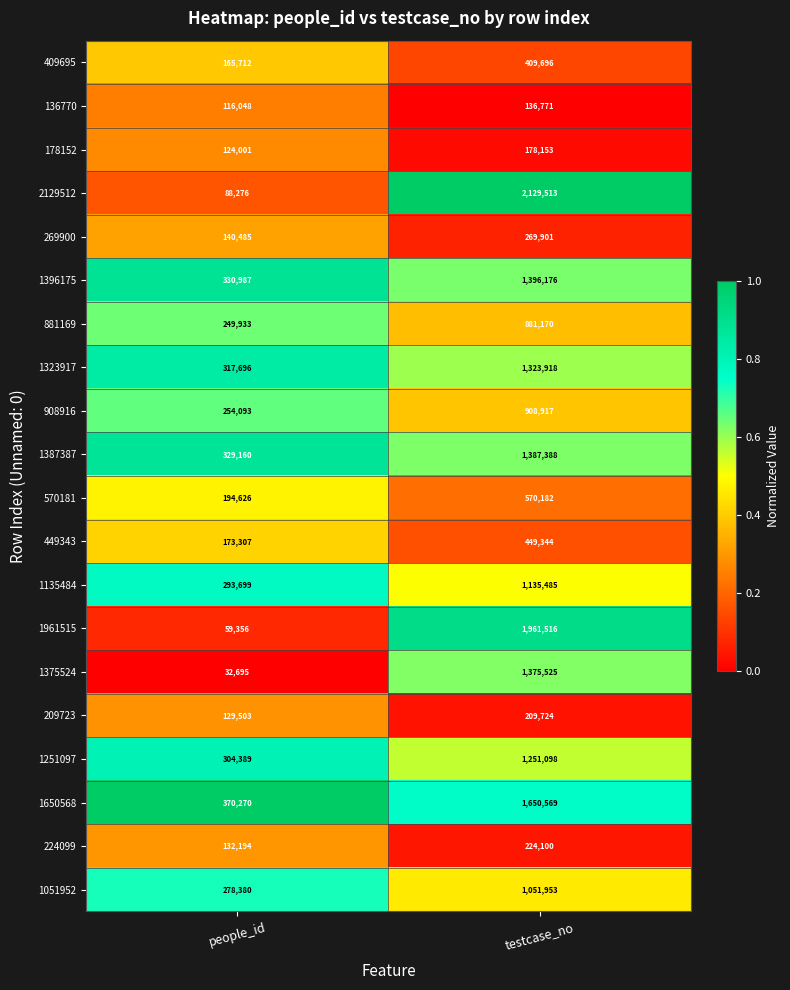

At which category does the chart reach its peak across all series?

testcase_no